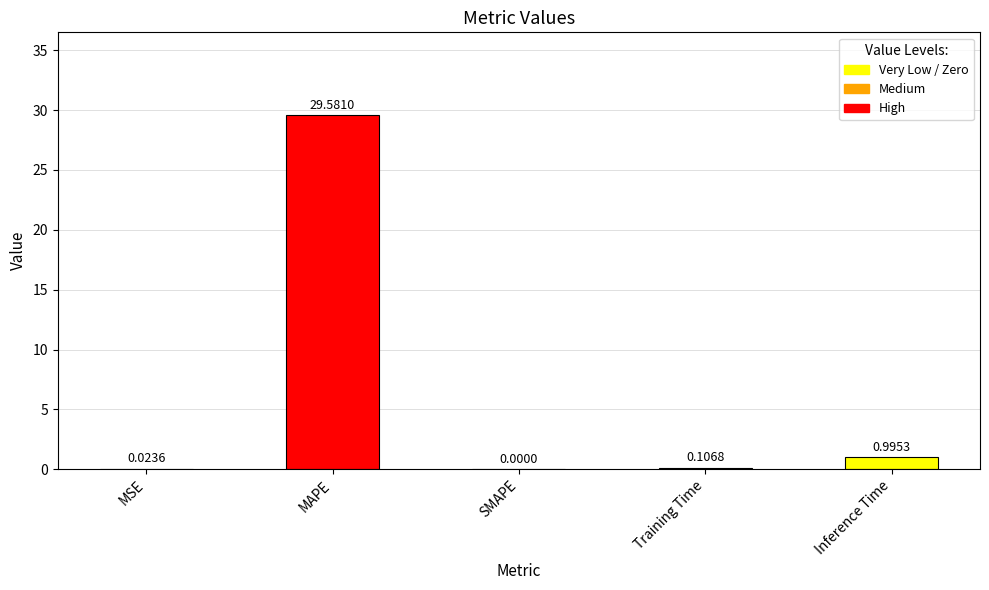

Are the bars horizontal?

No